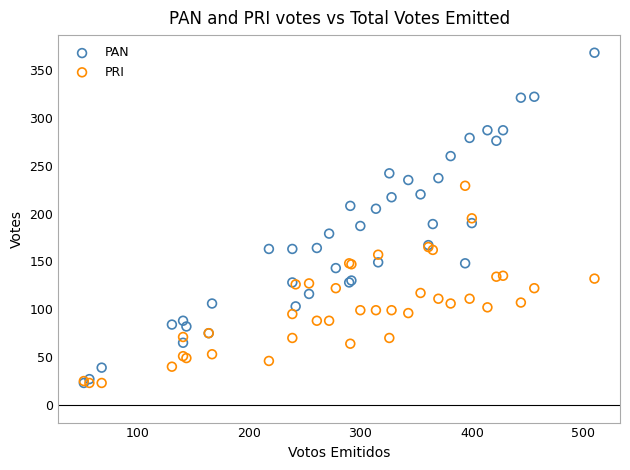

What are all the series names shown in the legend?

PAN, PRI